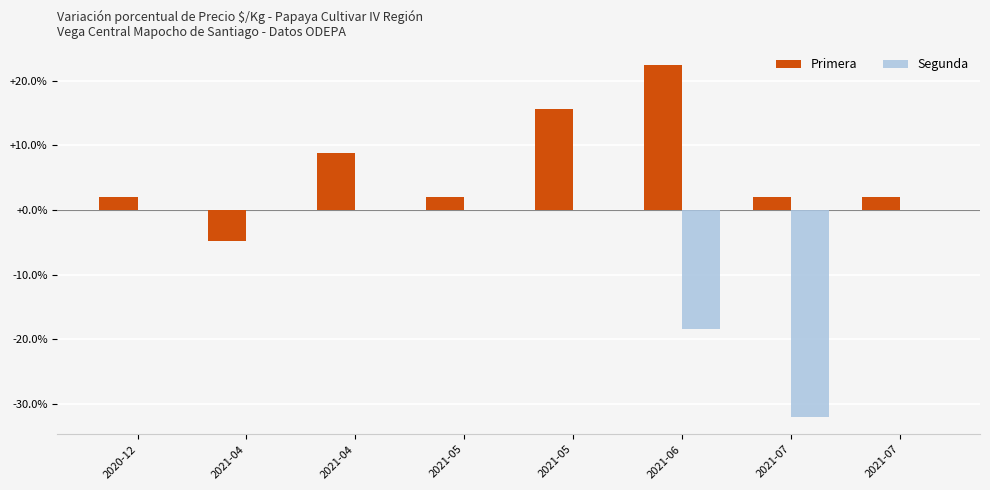

True or false: Segunda has a value of -19.6 at 2021-07.

False